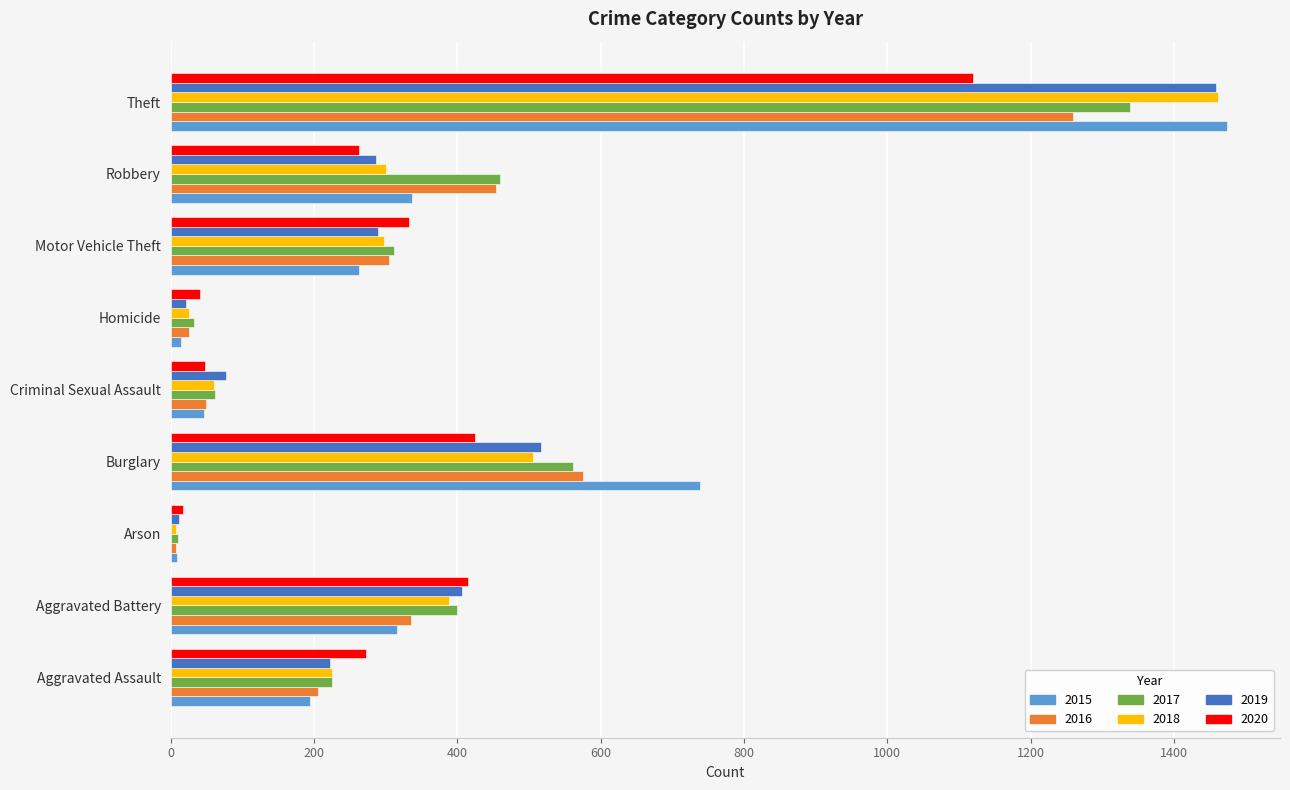

What is the difference between the second highest and second lowest values in the 2016 series?

550